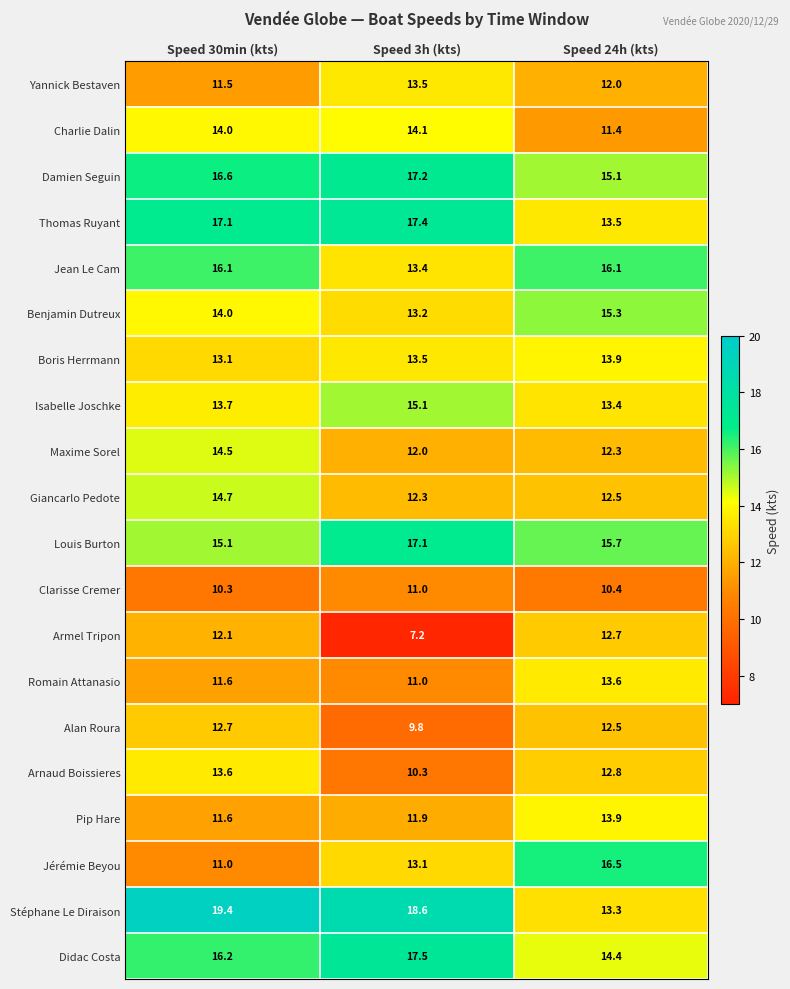

Where is Jean Le Cam nearest to the value 14?

Speed 3h (kts)